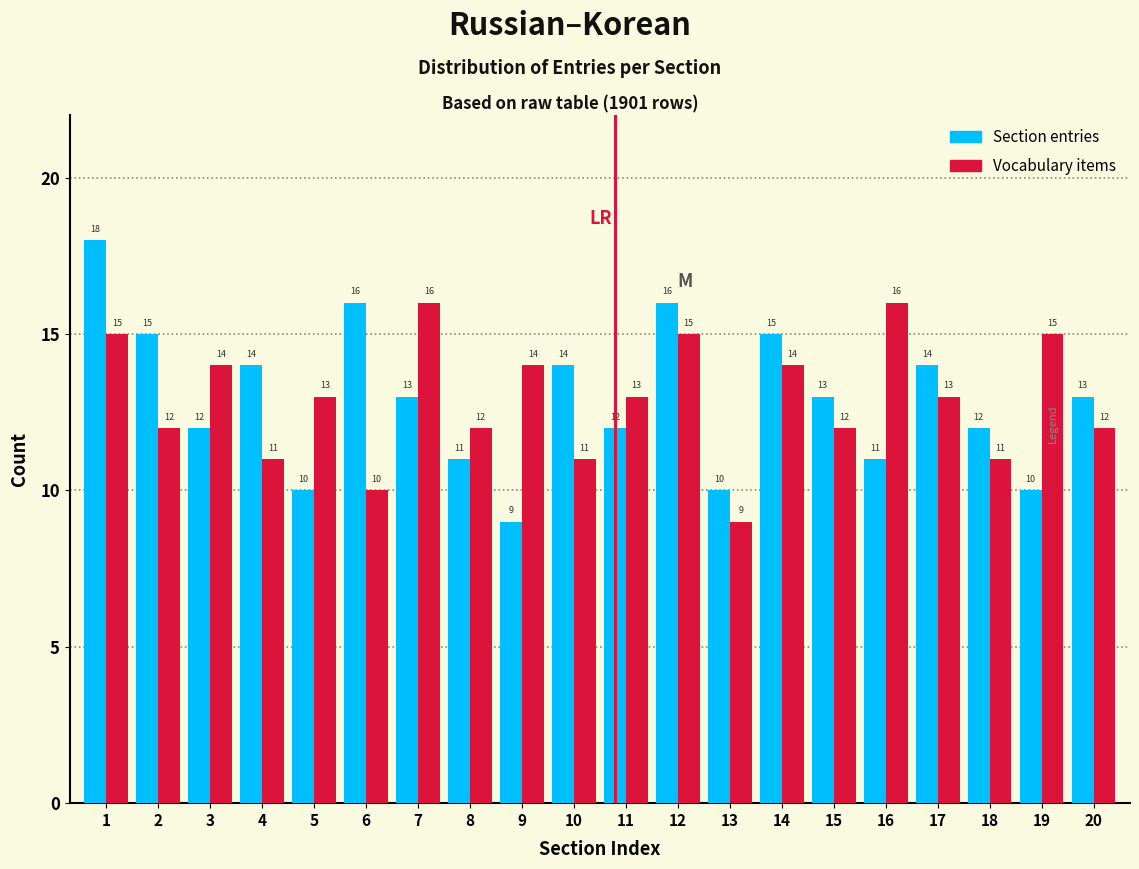

Reading left to right, extract all data points from this chart.

Section entries: 18	15	12	14	10	16	13	11	9	14	12	16	10	15	13	11	14	12	10	13
Vocabulary items: 15	12	14	11	13	10	16	12	14	11	13	15	9	14	12	16	13	11	15	12